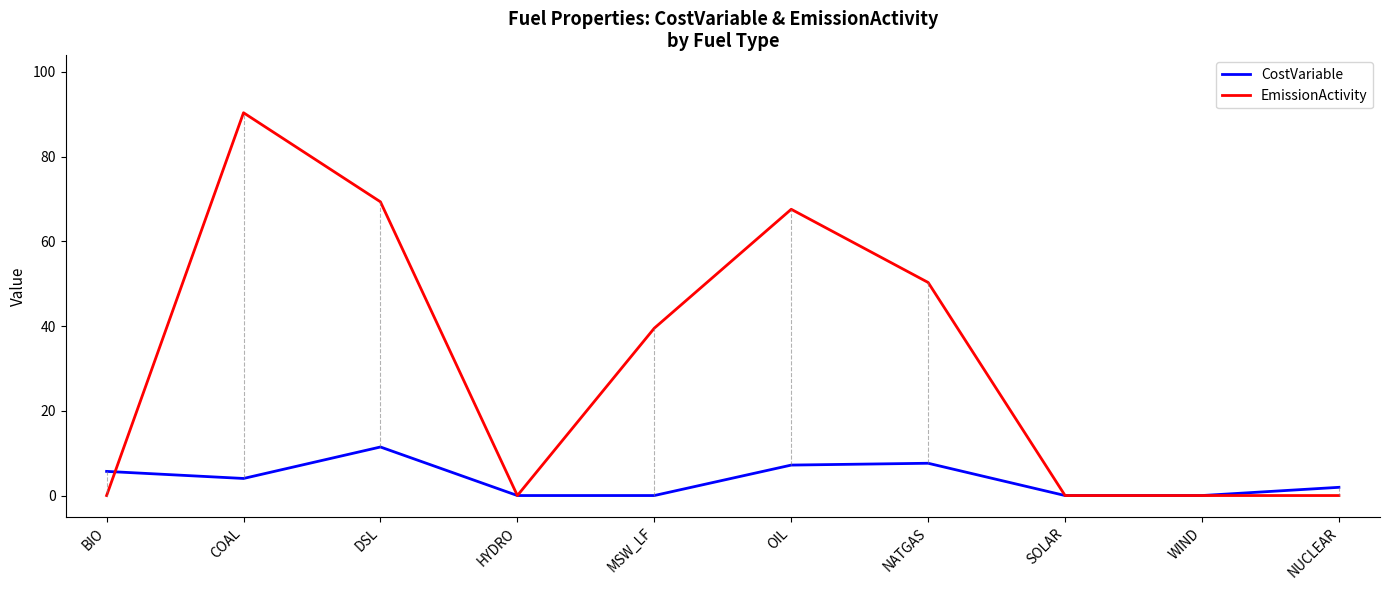

Where do EmissionActivity and CostVariable first cross each other?

BIO and COAL